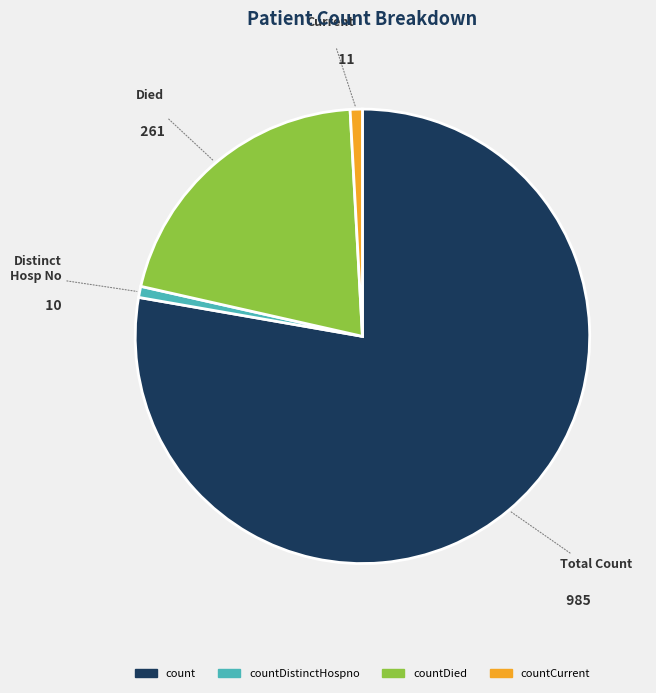

What is the largest slice in the pie chart?

count